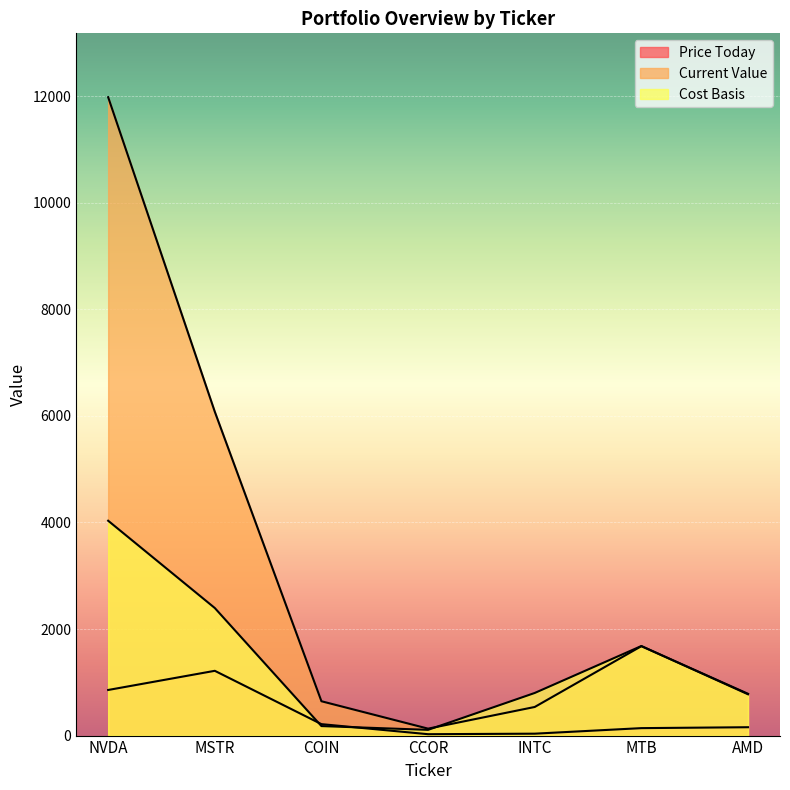

True or false: Price Today has more than 2 points higher than both neighbors.

False